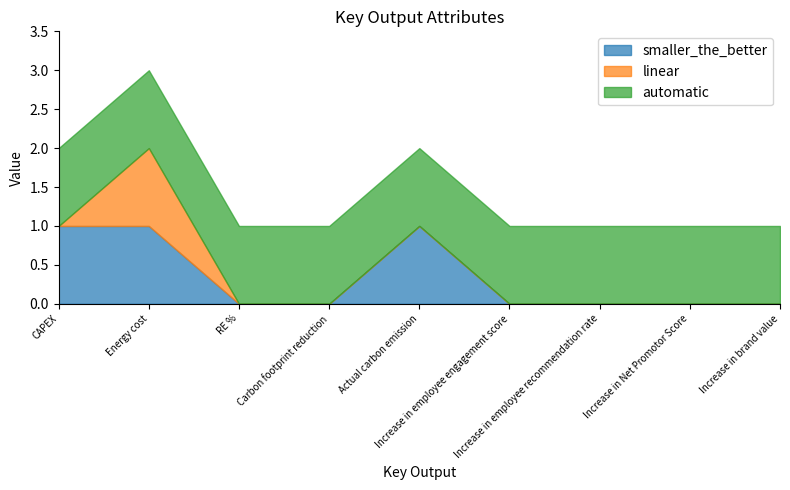

True or false: automatic and smaller_the_better intersect in this chart.

False